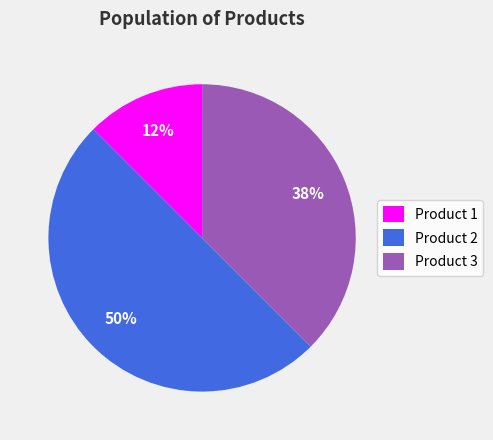

The Product 2 slice represents 50% of the pie. True or false?

True